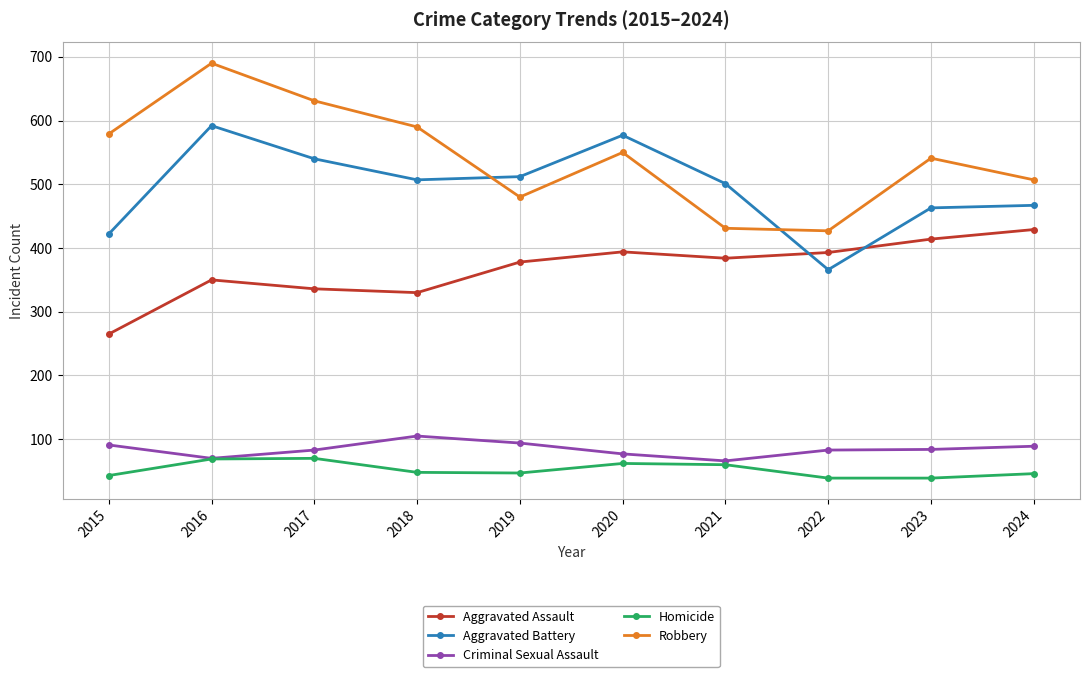

Is it true that Homicide equals 62 at 2020?

True